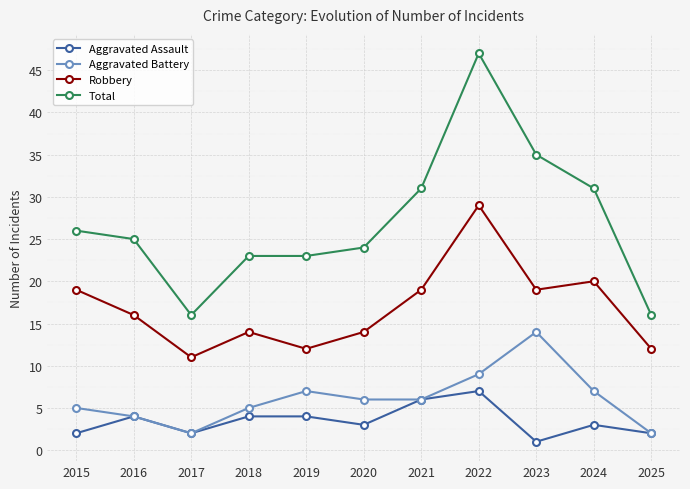

Is this an area chart (filled region under the line)?

No